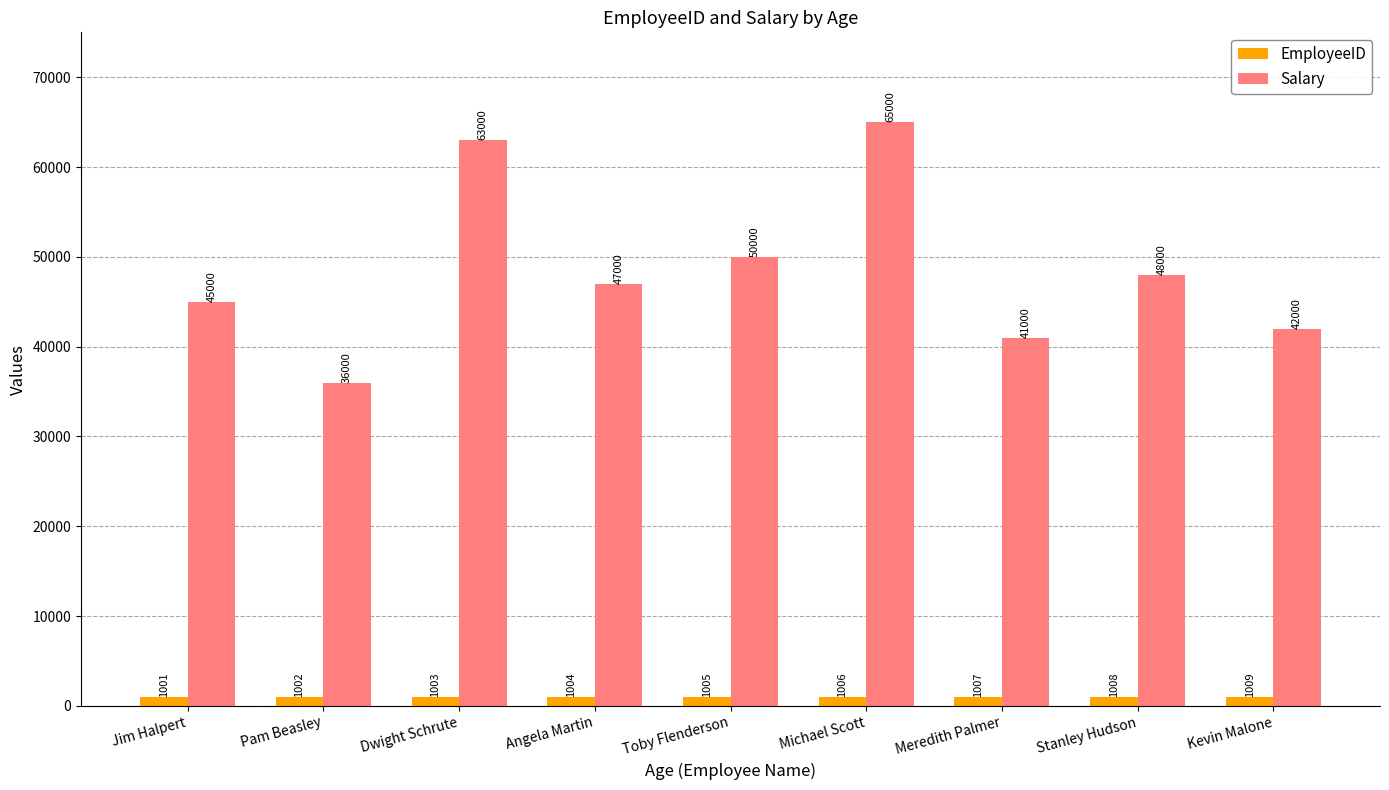

Is the value of Salary at Kevin Malone greater than the value of EmployeeID at Toby Flenderson?

Yes